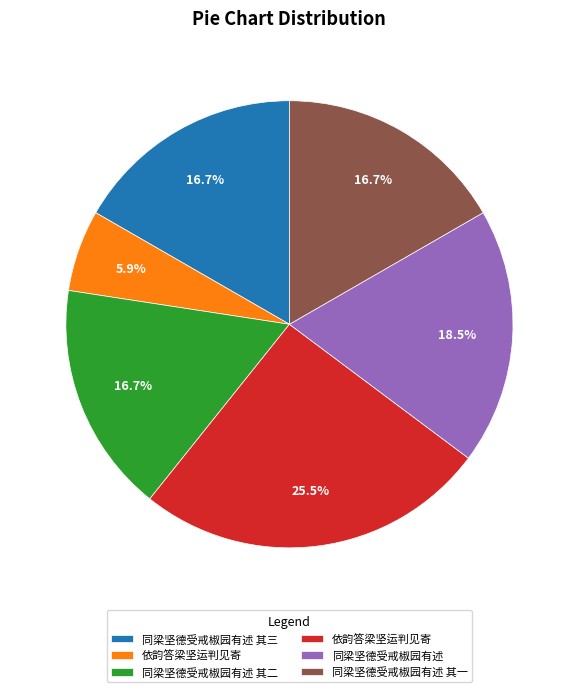

Is there a majority slice in this chart?

No